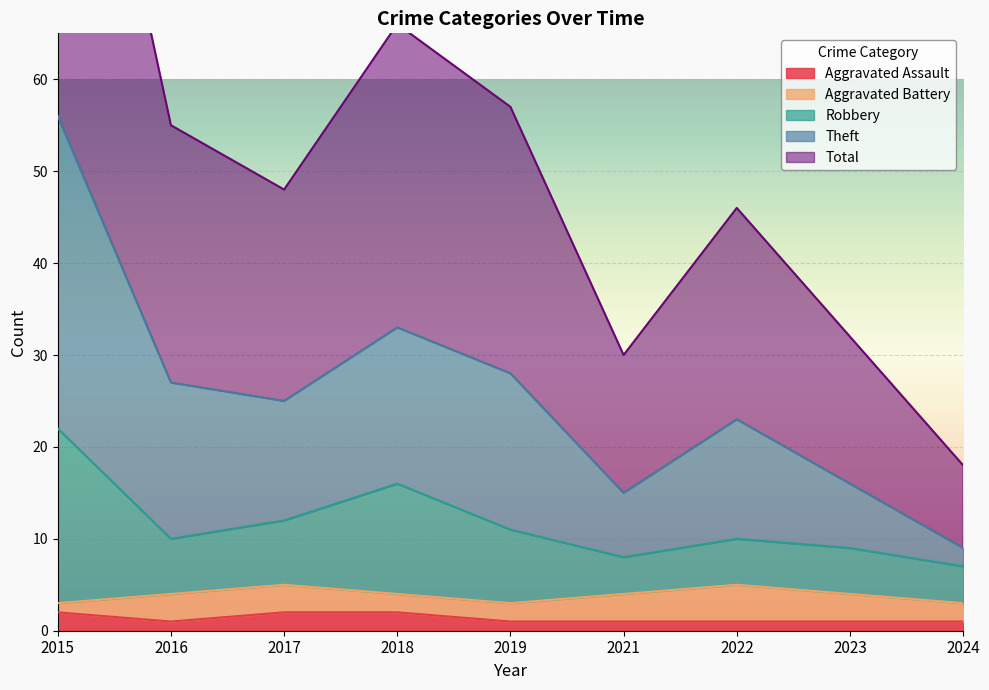

Is it true that Aggravated Assault equals 2 at 2024?

False